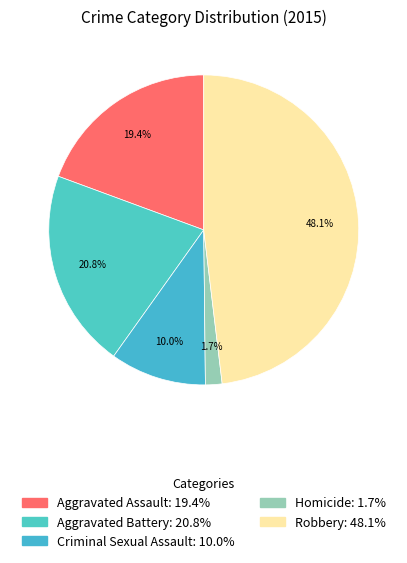

Which slice is the smallest?

Homicide